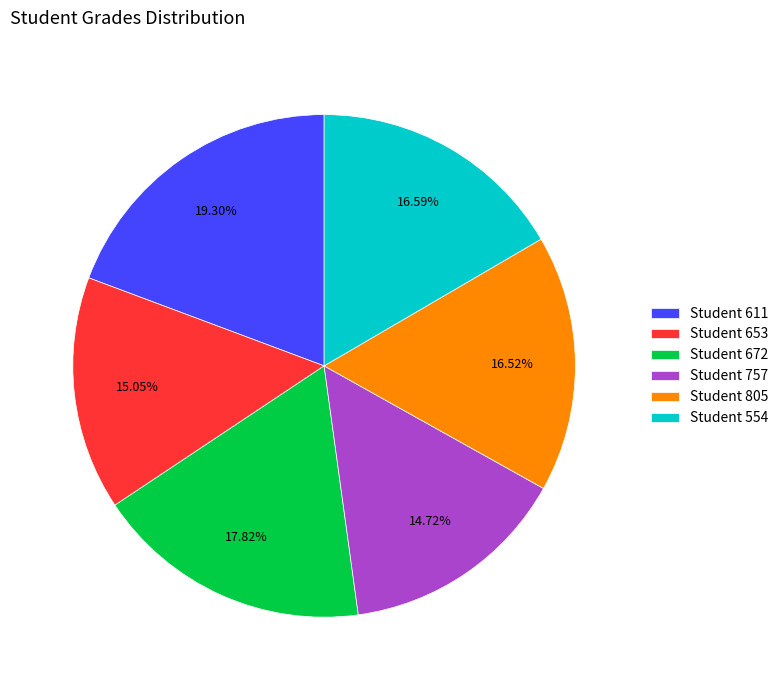

Approximately how many times larger is the value at Student 805 compared to Student 653?

1.1